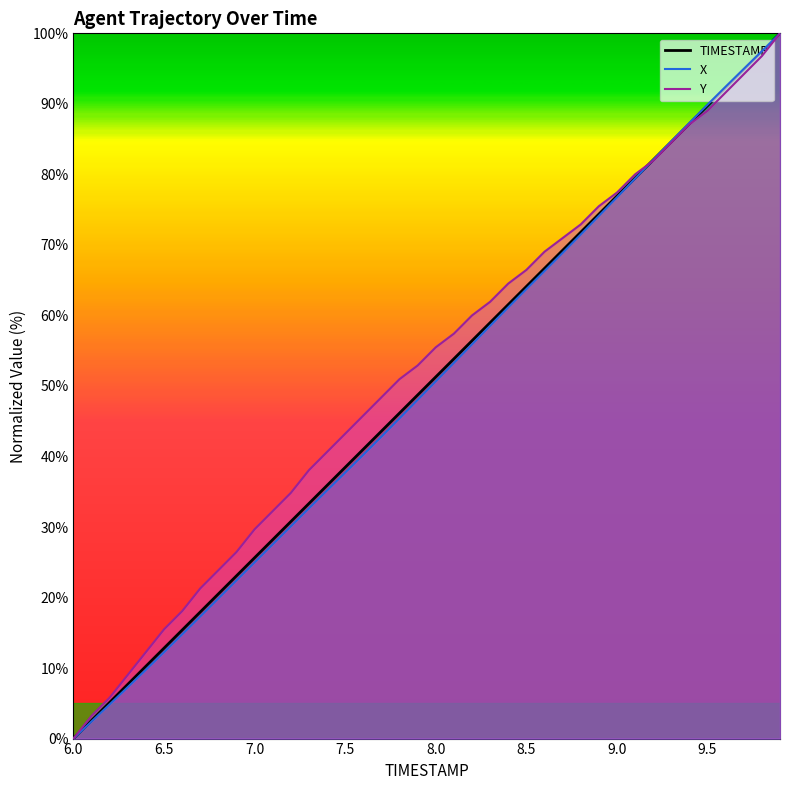

How many values in the Y series exceed 55?

20